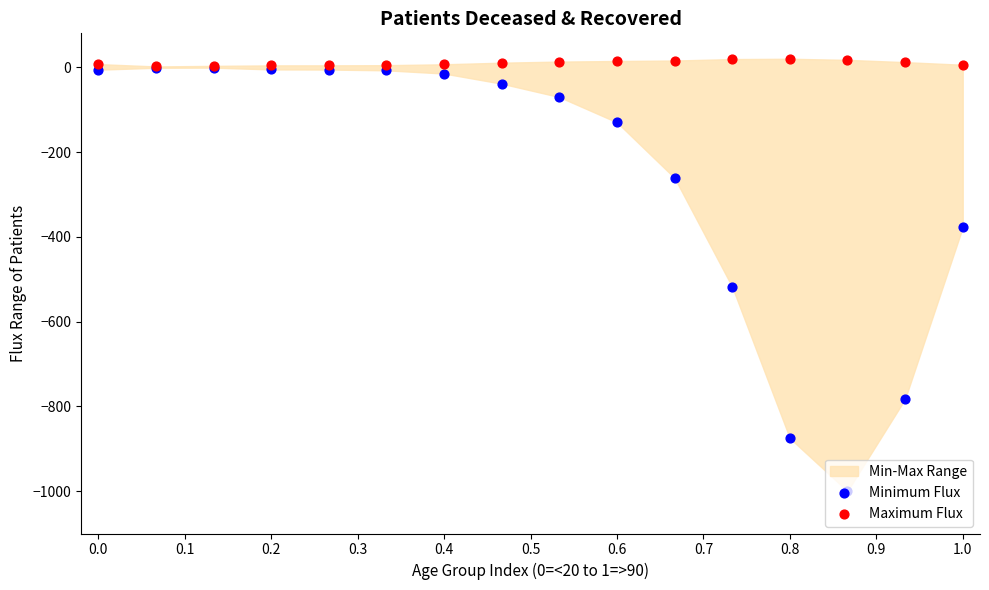

Which series has the largest total across all categories?

Maximum Flux